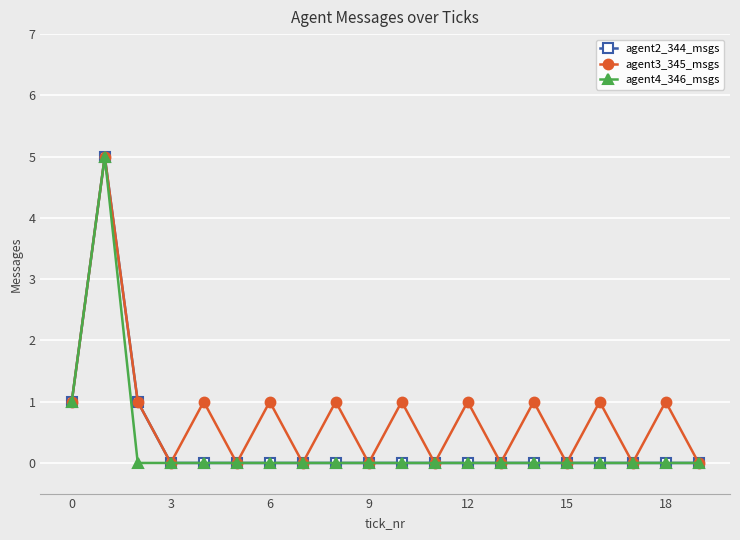

Which series has the largest total across all categories?

agent3_345_msgs